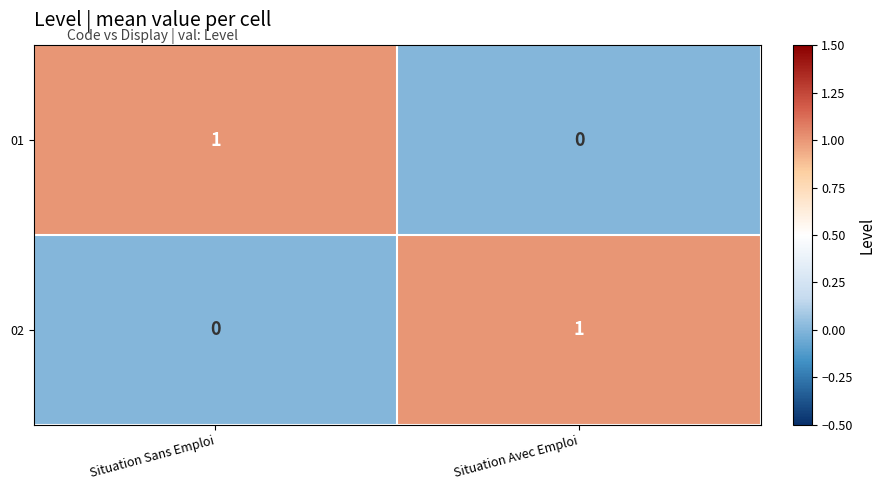

Is the value of 01 at Situation Avec Emploi greater than the value of 02 at Situation Avec Emploi?

No